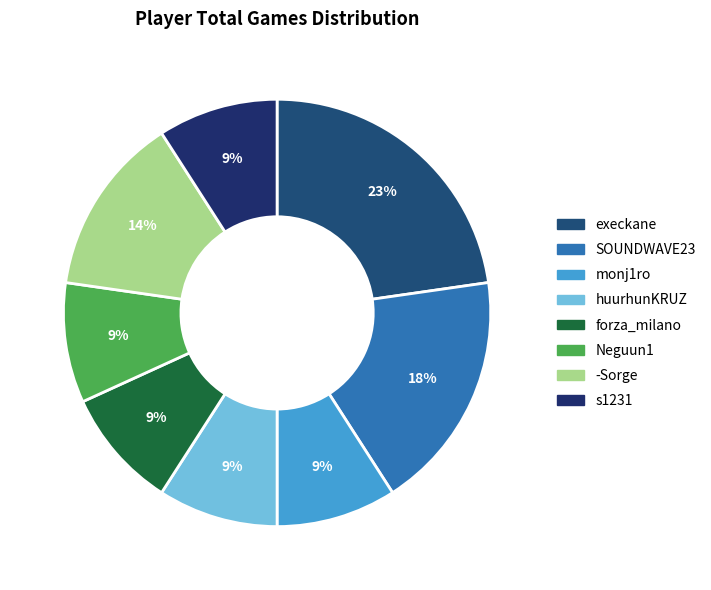

What is the ratio of the value at monj1ro to the value at SOUNDWAVE23?

0.5